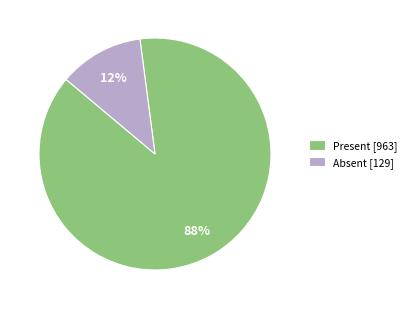

How many slices are in this pie chart?

2